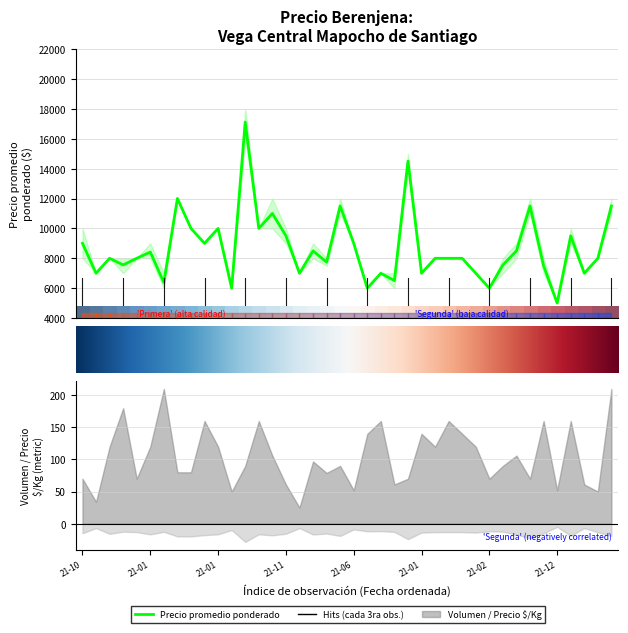

How many values in the Precio maximo series exceed 8000?

18